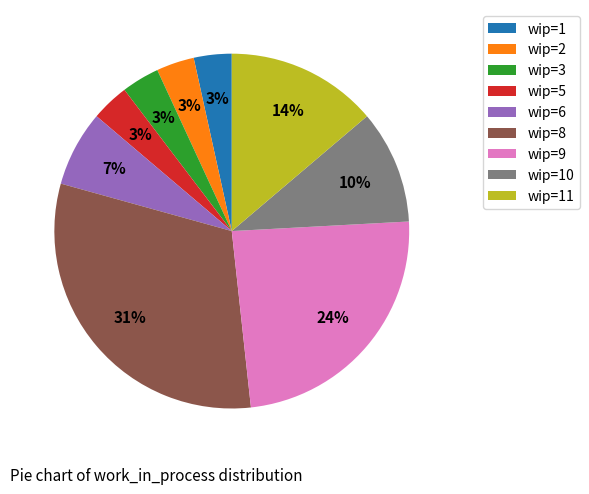

To the nearest percent, what is the average slice percentage?

11%